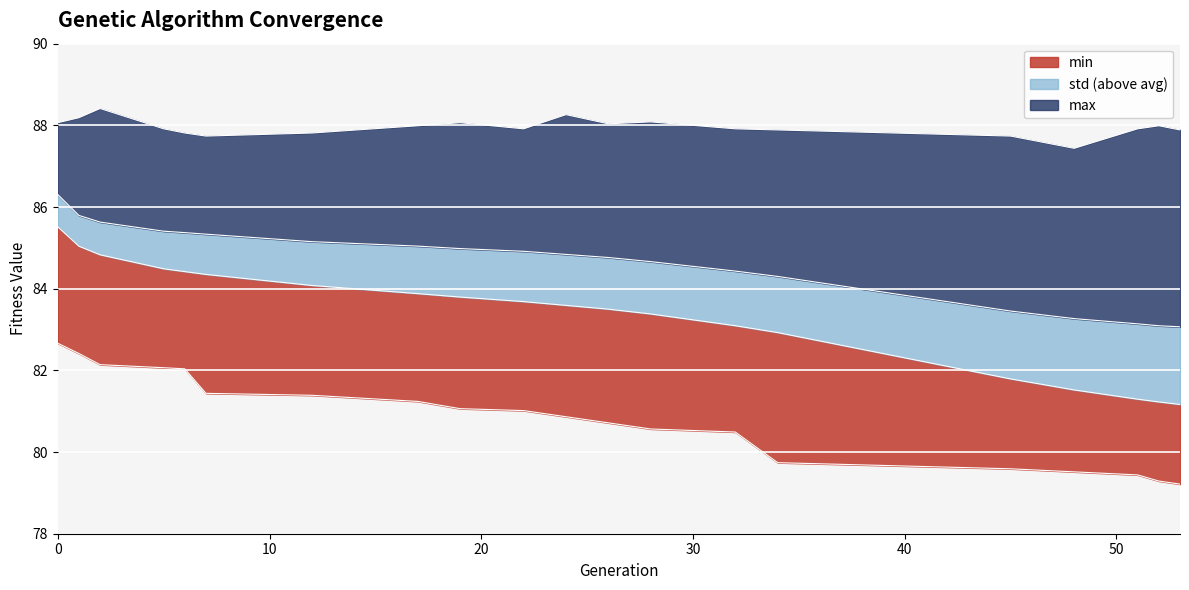

True or false: std and min intersect in this chart.

False